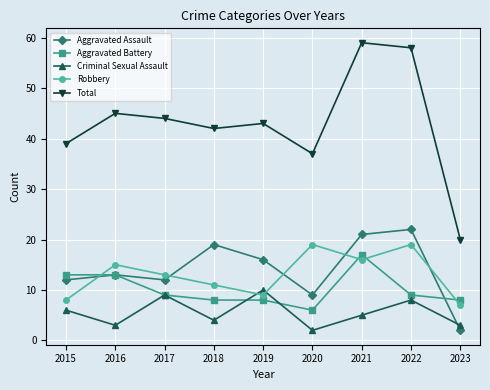

At how many categories does at least one series exceed 51?

2